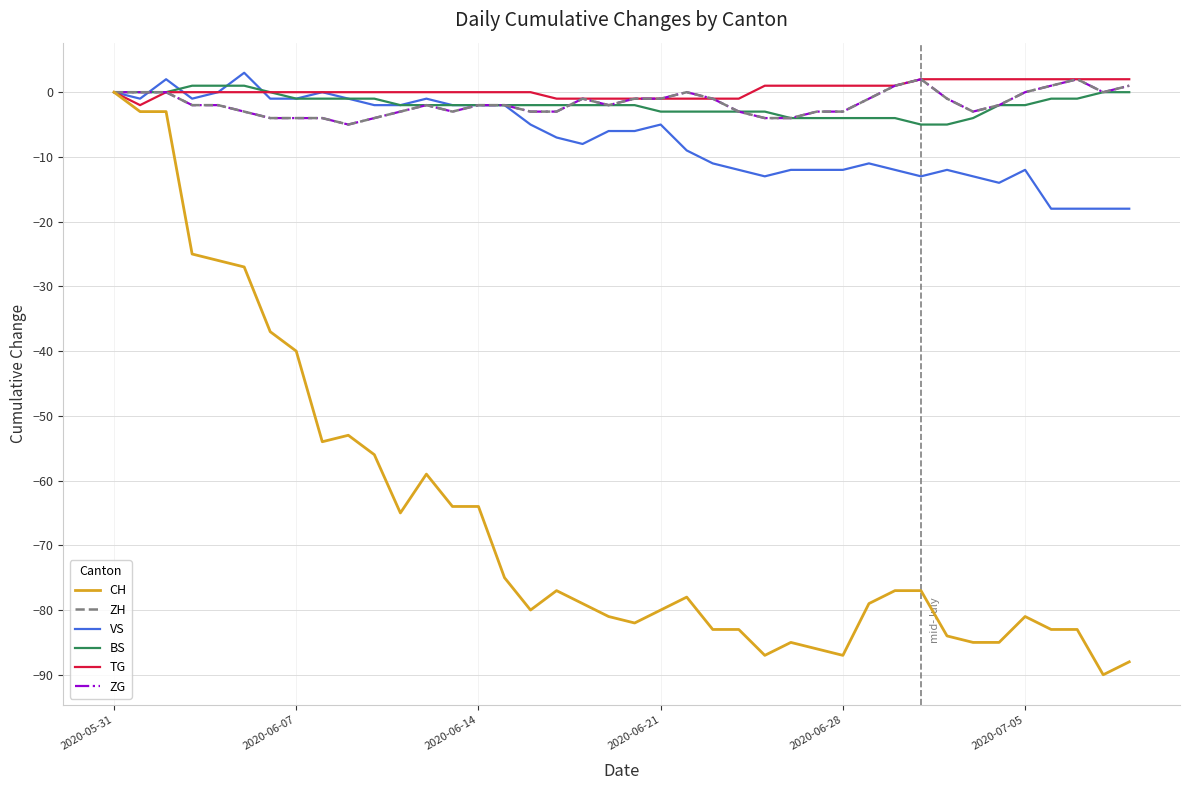

True or false: ZH and ZG cross at least once.

False